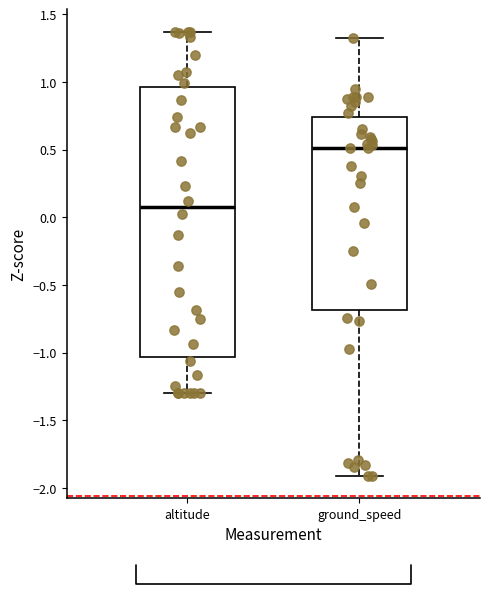

Which box is the tallest, from its lower edge to its upper edge?

altitude